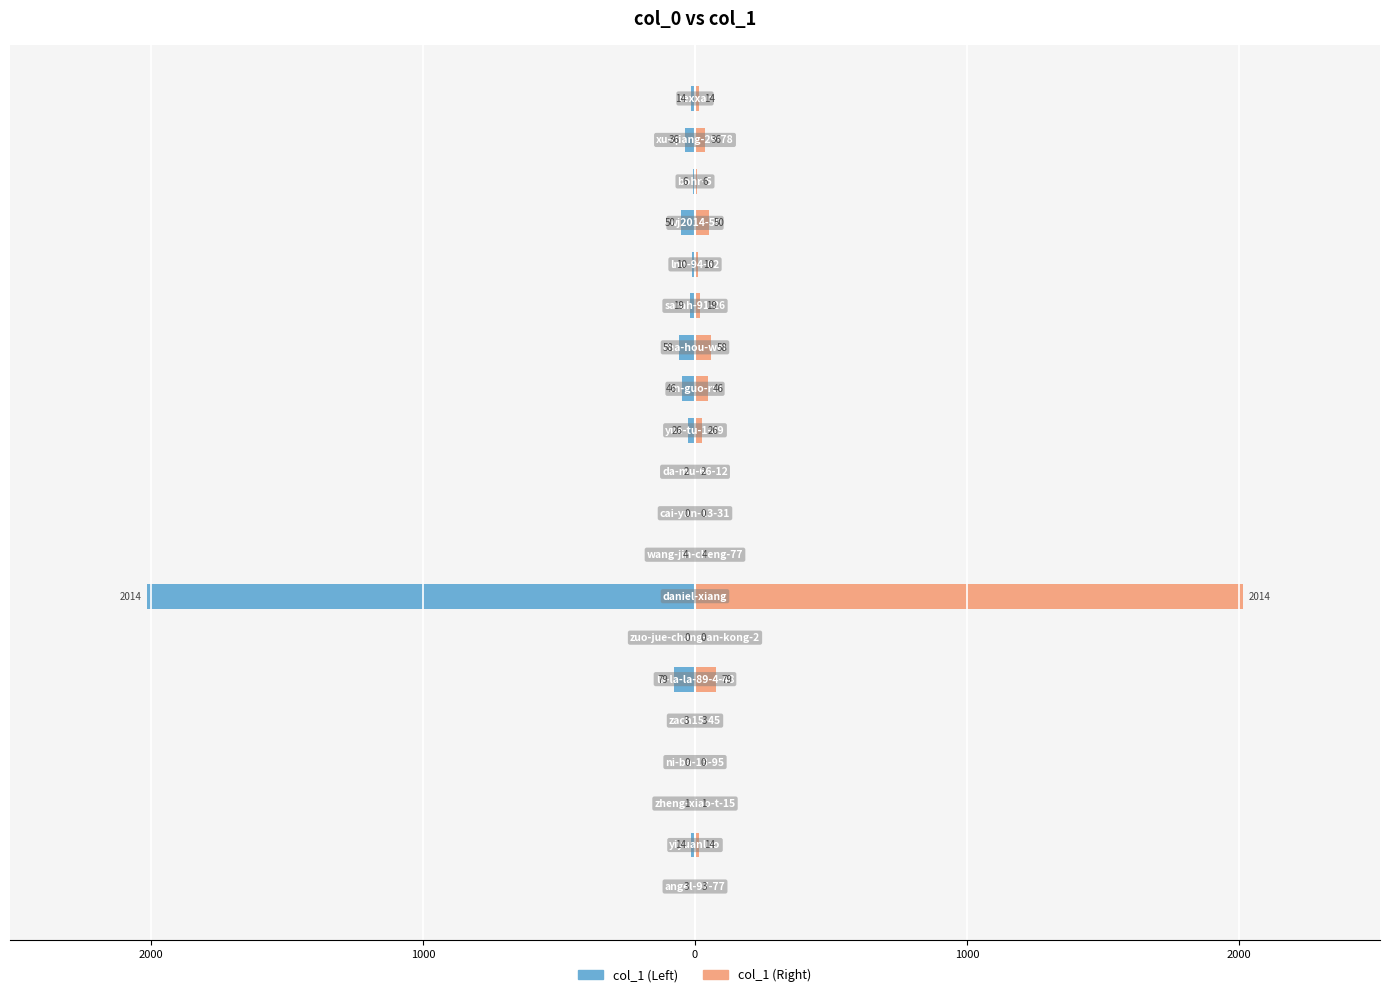

How many values in the col_1 (Right) series are below 14?

10